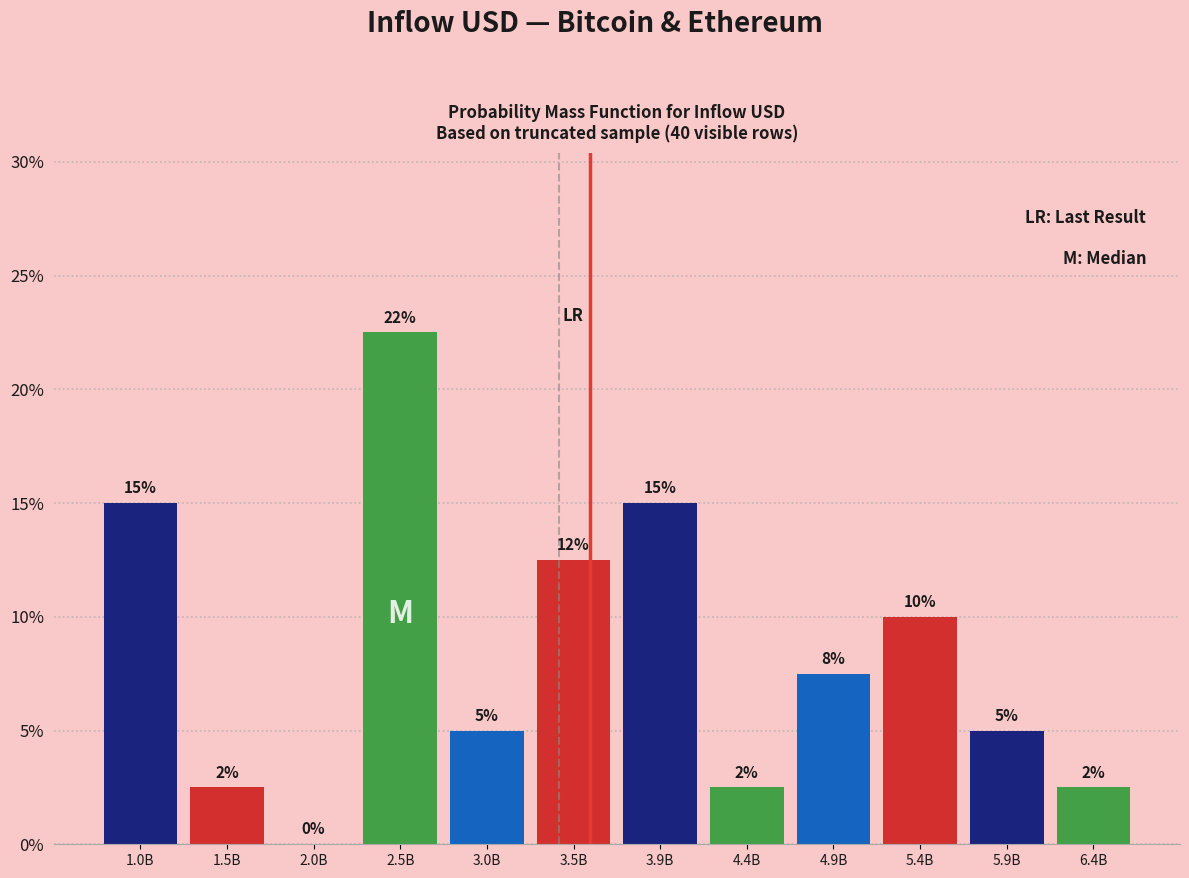

The value at 3.0B is 5.0. True or false?

True